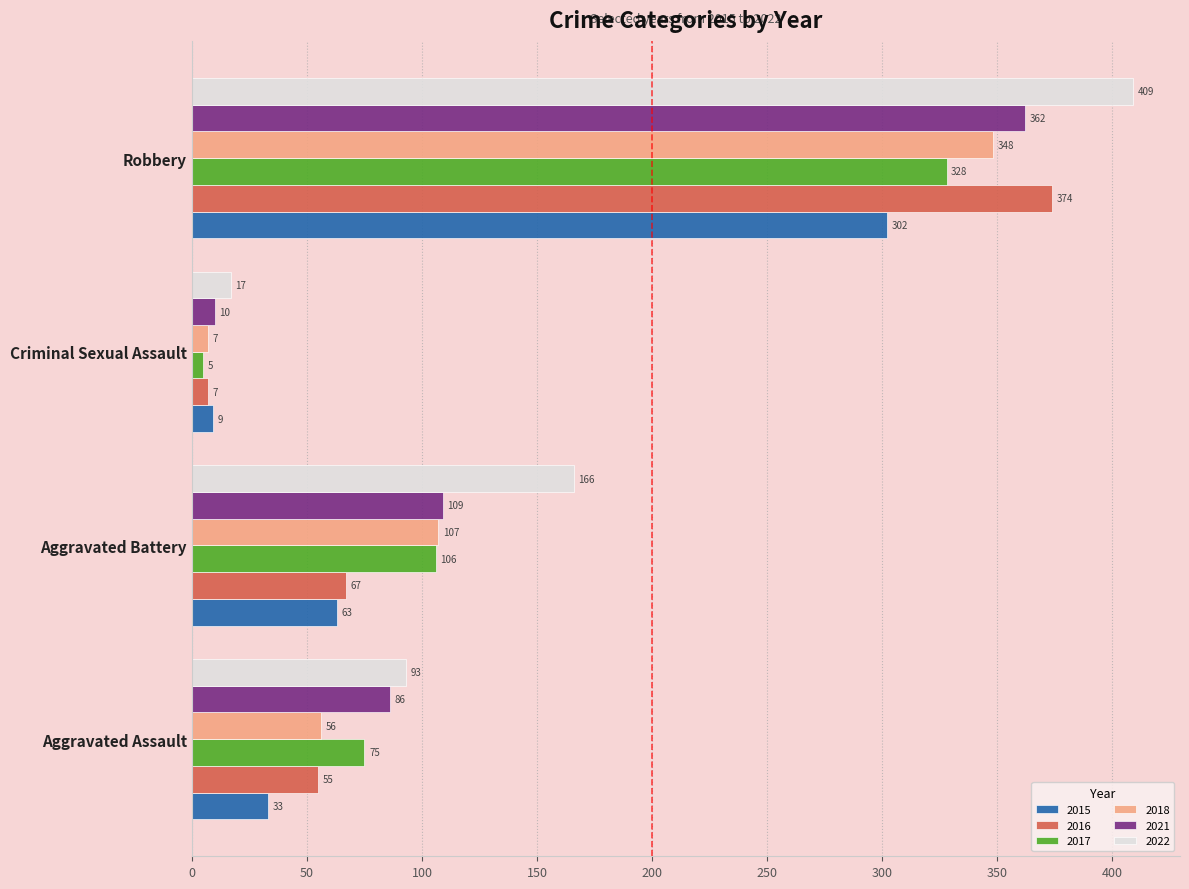

How many data points does each series have?

4